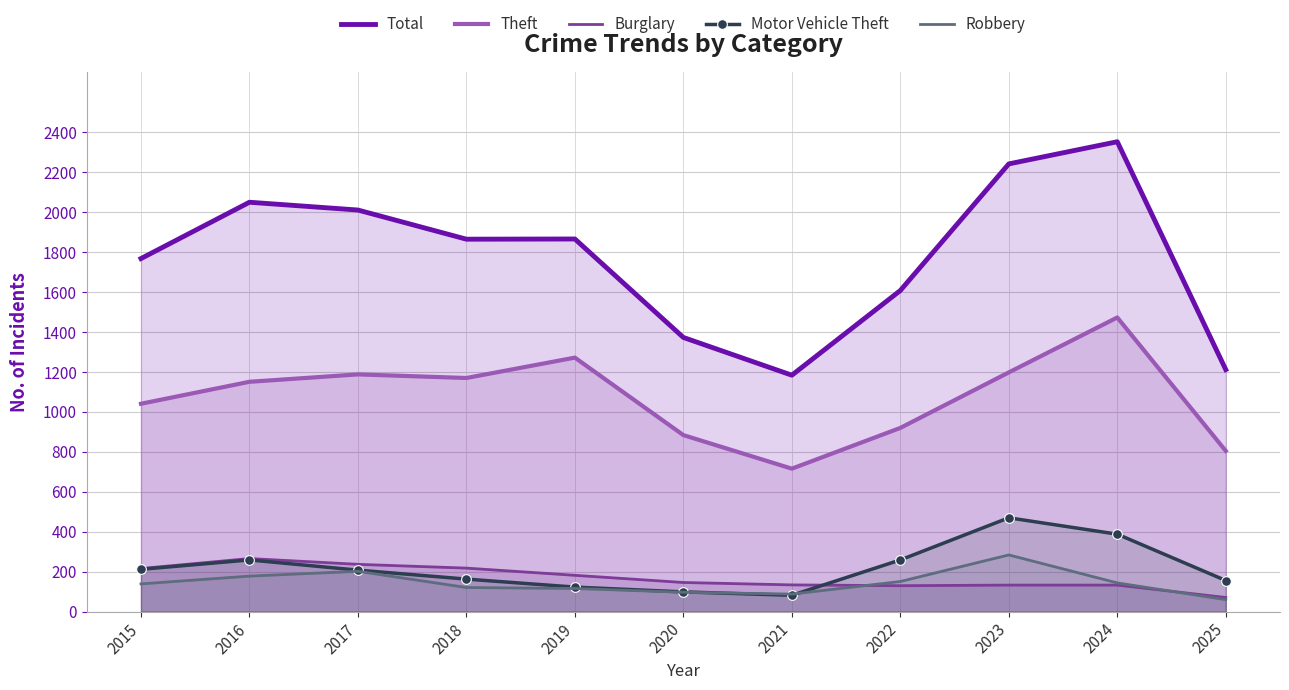

What is the total value across all series at 2016?

3904